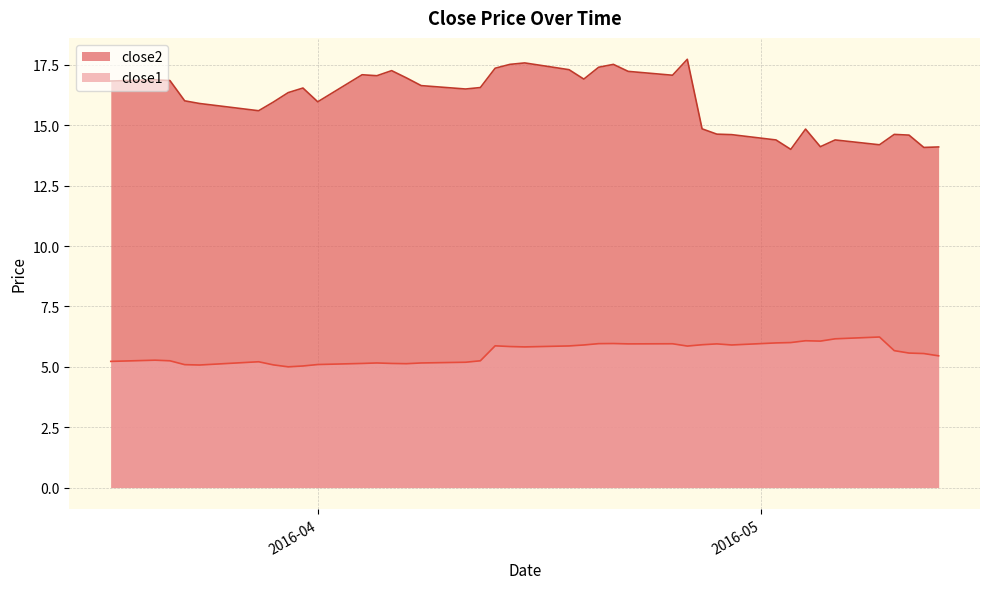

List the series in order of their overall mean, highest first.

close2, close1